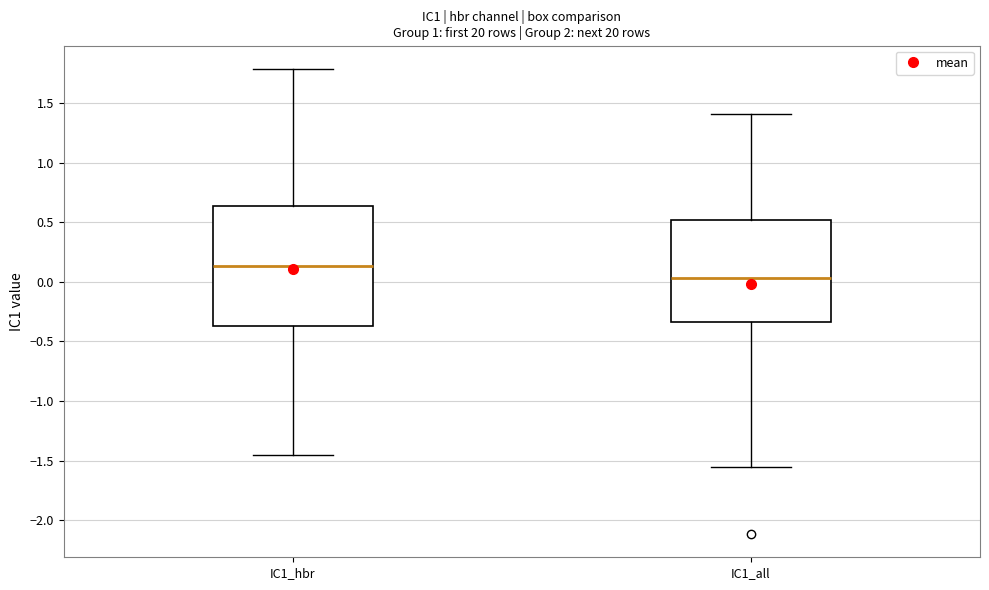

Which box is the tallest, from its lower edge to its upper edge?

IC1_hbr